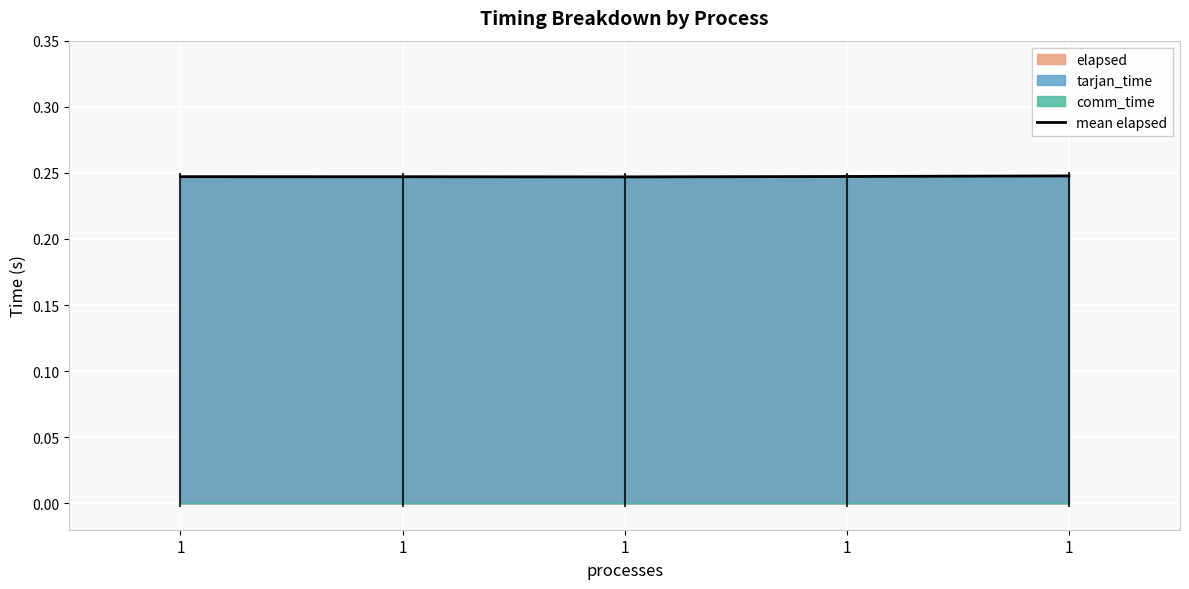

List the labels in order of value, largest first.

1, 1, 1, 1, 1